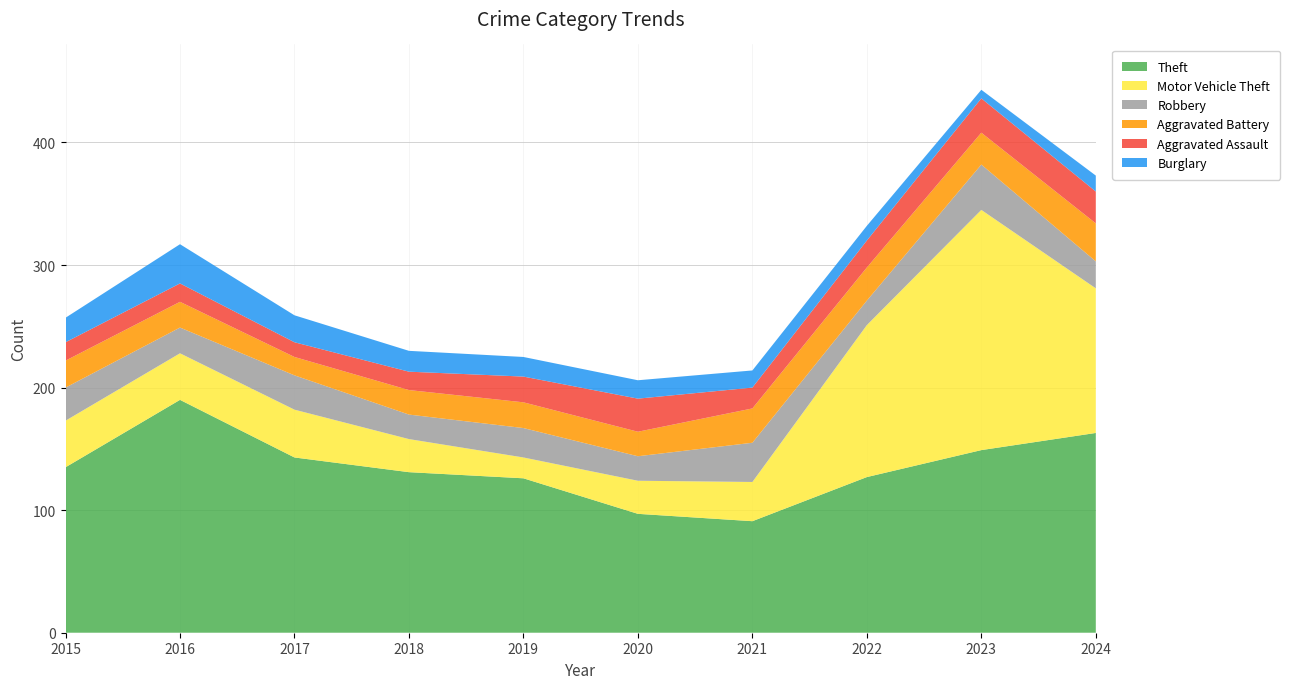

Reading left to right, list all the values displayed in this chart.

Theft: 2015=135	2016=190	2017=143	2018=131	2019=126	2020=97	2021=91	2022=127	2023=149	2024=163
Motor Vehicle Theft: 2015=38	2016=38	2017=39	2018=27	2019=17	2020=27	2021=32	2022=124	2023=196	2024=118
Robbery: 2015=27	2016=21	2017=28	2018=20	2019=24	2020=20	2021=32	2022=20	2023=37	2024=22
Aggravated Battery: 2015=22	2016=21	2017=15	2018=20	2019=21	2020=20	2021=28	2022=27	2023=26	2024=31
Aggravated Assault: 2015=15	2016=15	2017=12	2018=15	2019=21	2020=27	2021=17	2022=22	2023=28	2024=26
Burglary: 2015=20	2016=32	2017=22	2018=17	2019=16	2020=15	2021=14	2022=12	2023=7	2024=13